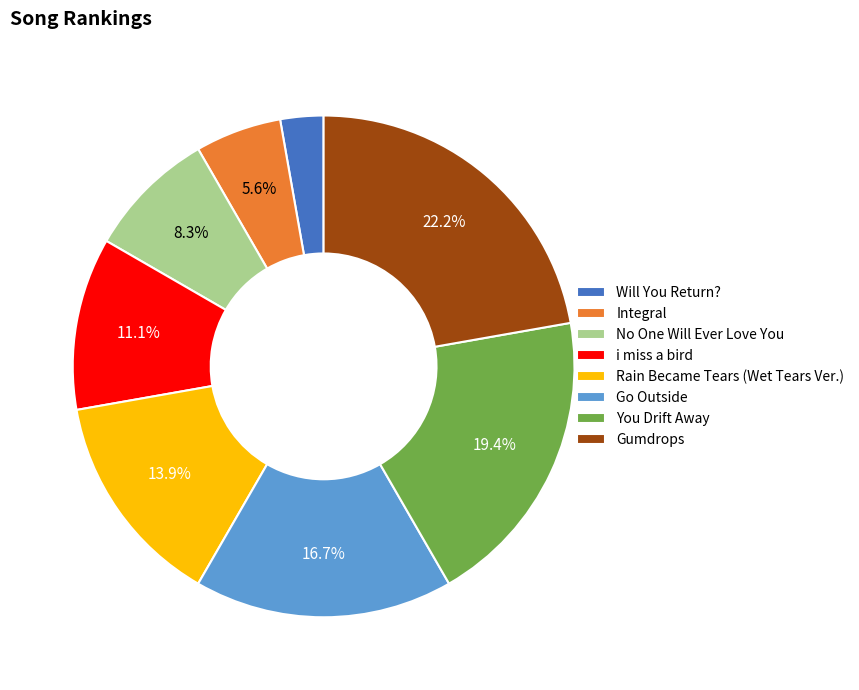

What portion of the pie excludes i miss a bird?

88.9%